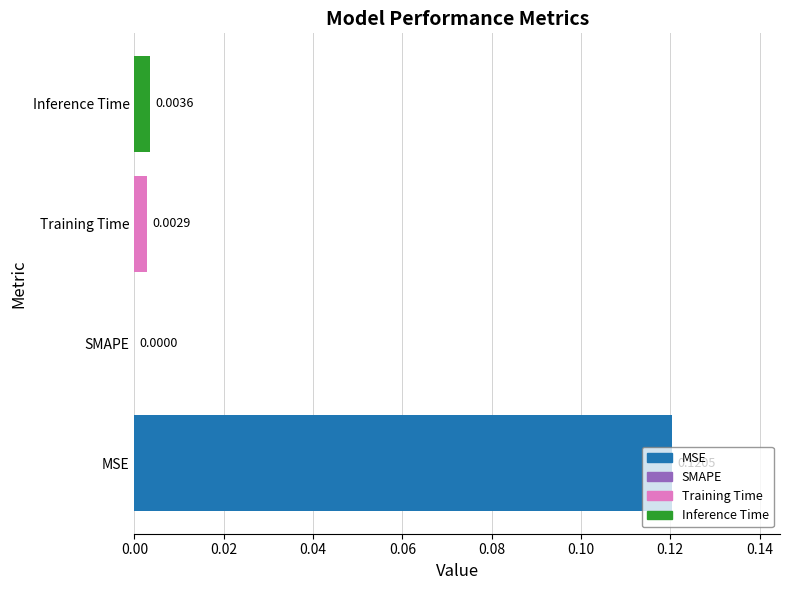

Between Inference Time and SMAPE, which is larger?

Inference Time